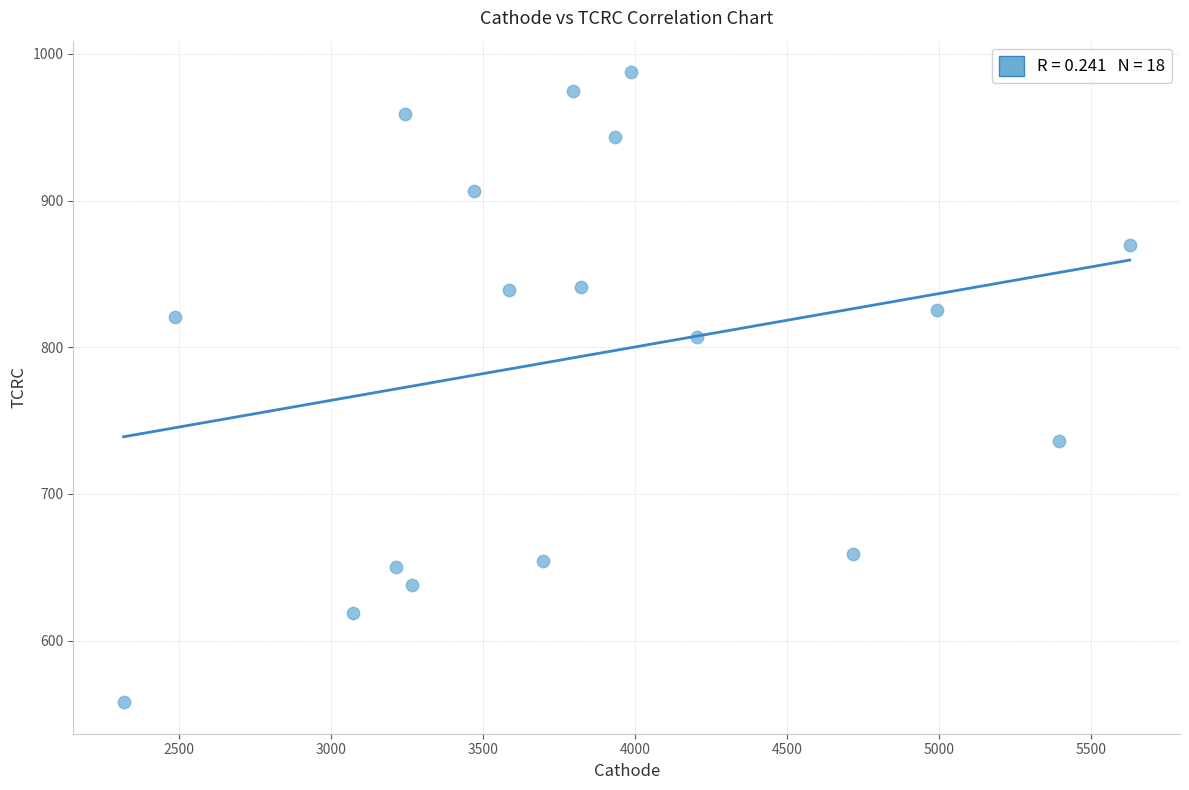

What is the range of Y values (max minus min)?

429.5